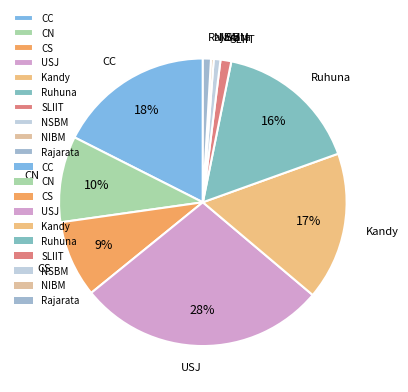

Which has a higher value, Ruhuna or CN?

Ruhuna